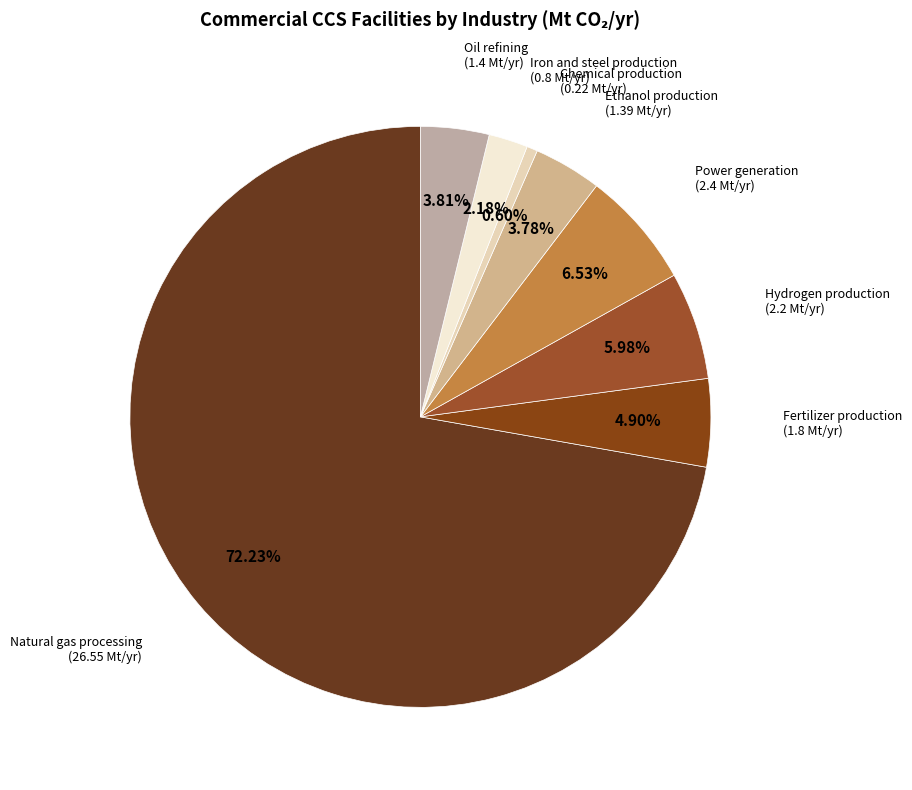

To the nearest percent, what is the combined percentage of Power generation and Chemical production?

7%